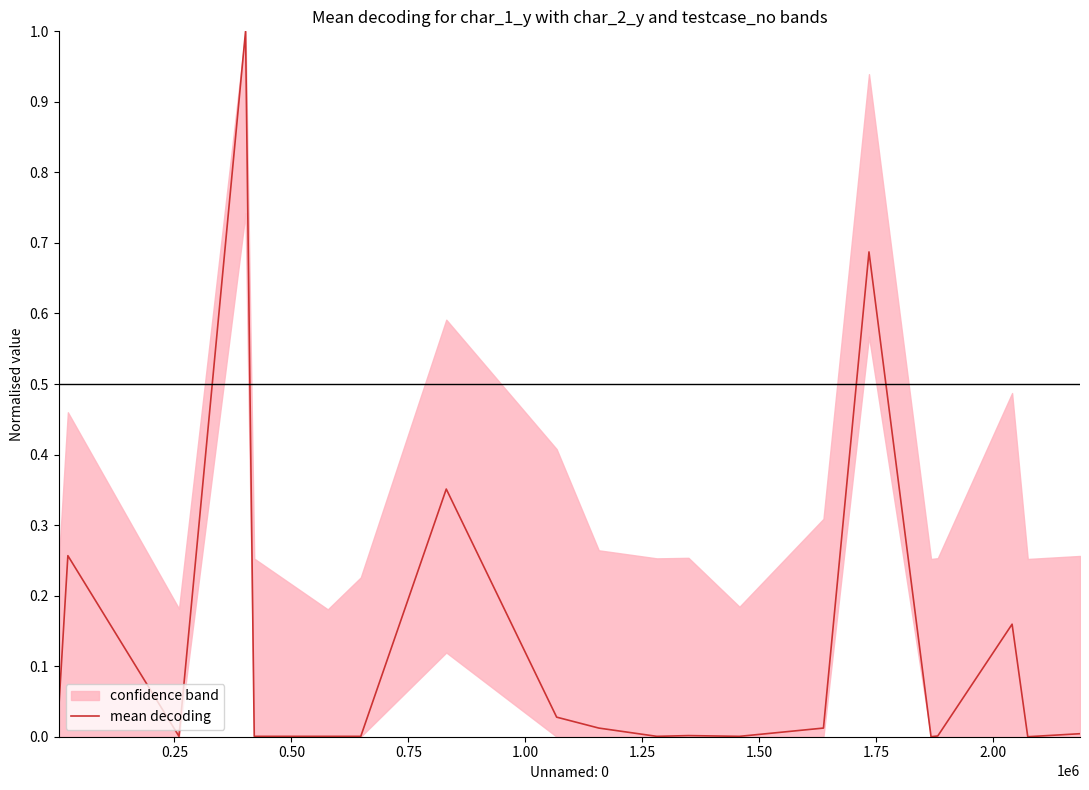

Reading left to right, extract all data points from this chart.

0.0	0.3	0.0	1.0	0.0	0.0	0.0	0.4	0.0	0.0	0.0	0.0	0.0	0.0	0.7	0.0	0.0	0.2	0.0	0.0